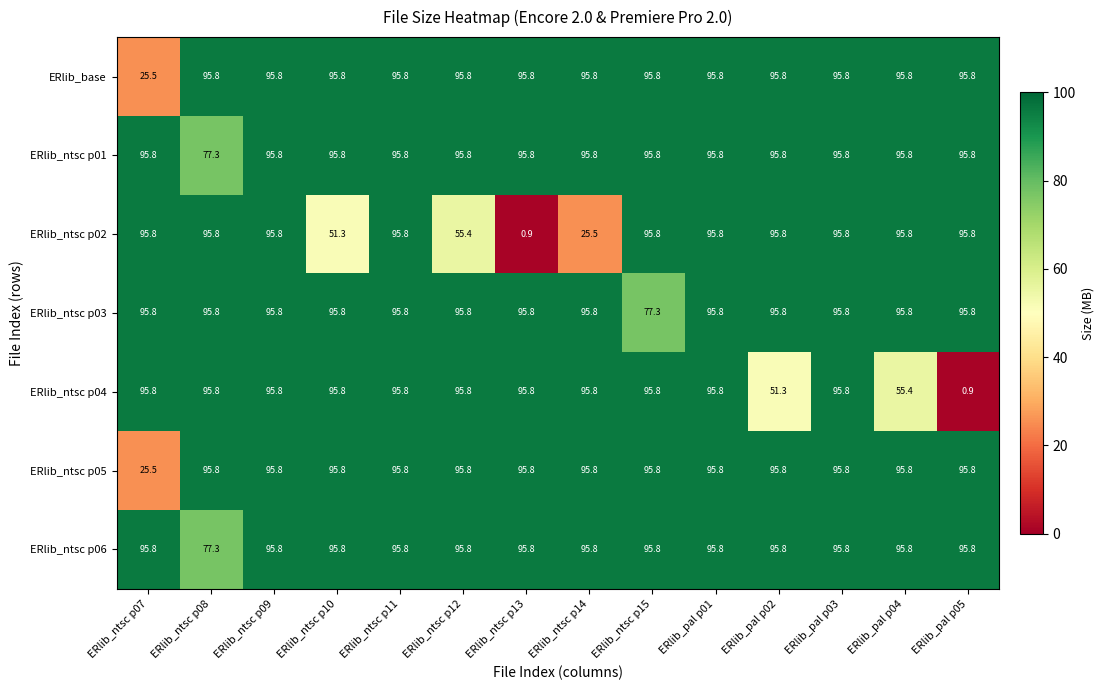

At how many categories does at least one series exceed 43?

14